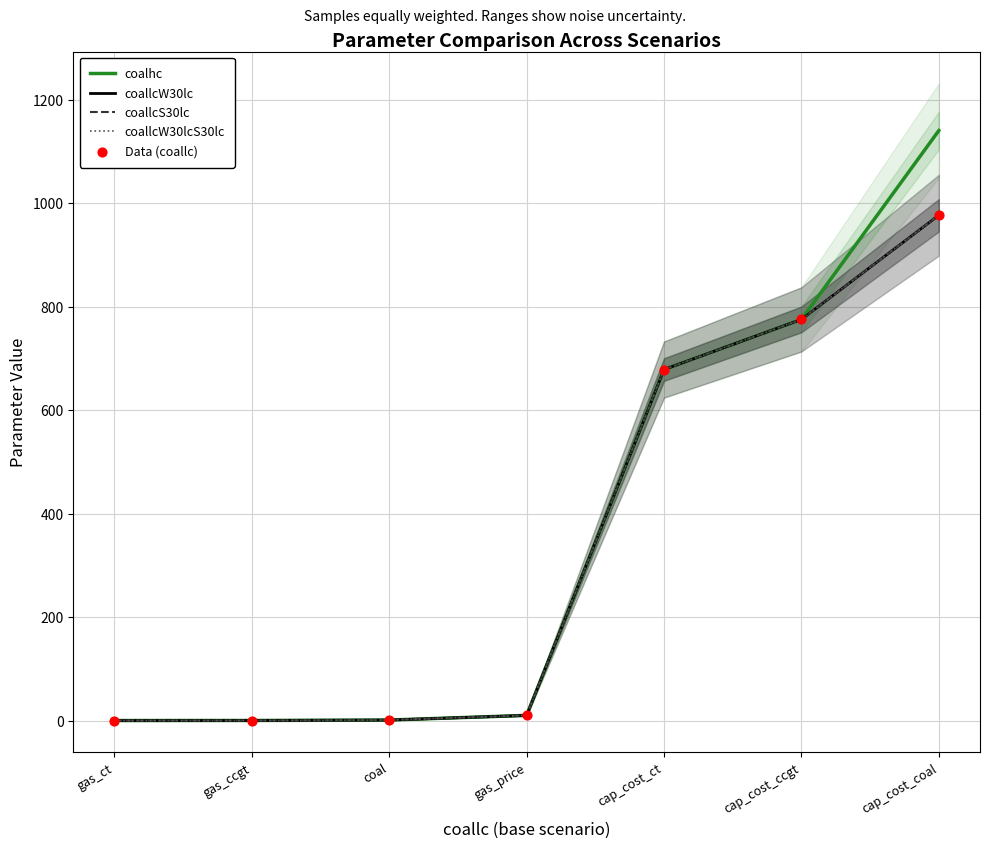

At how many categories does at least one series exceed 1125?

1